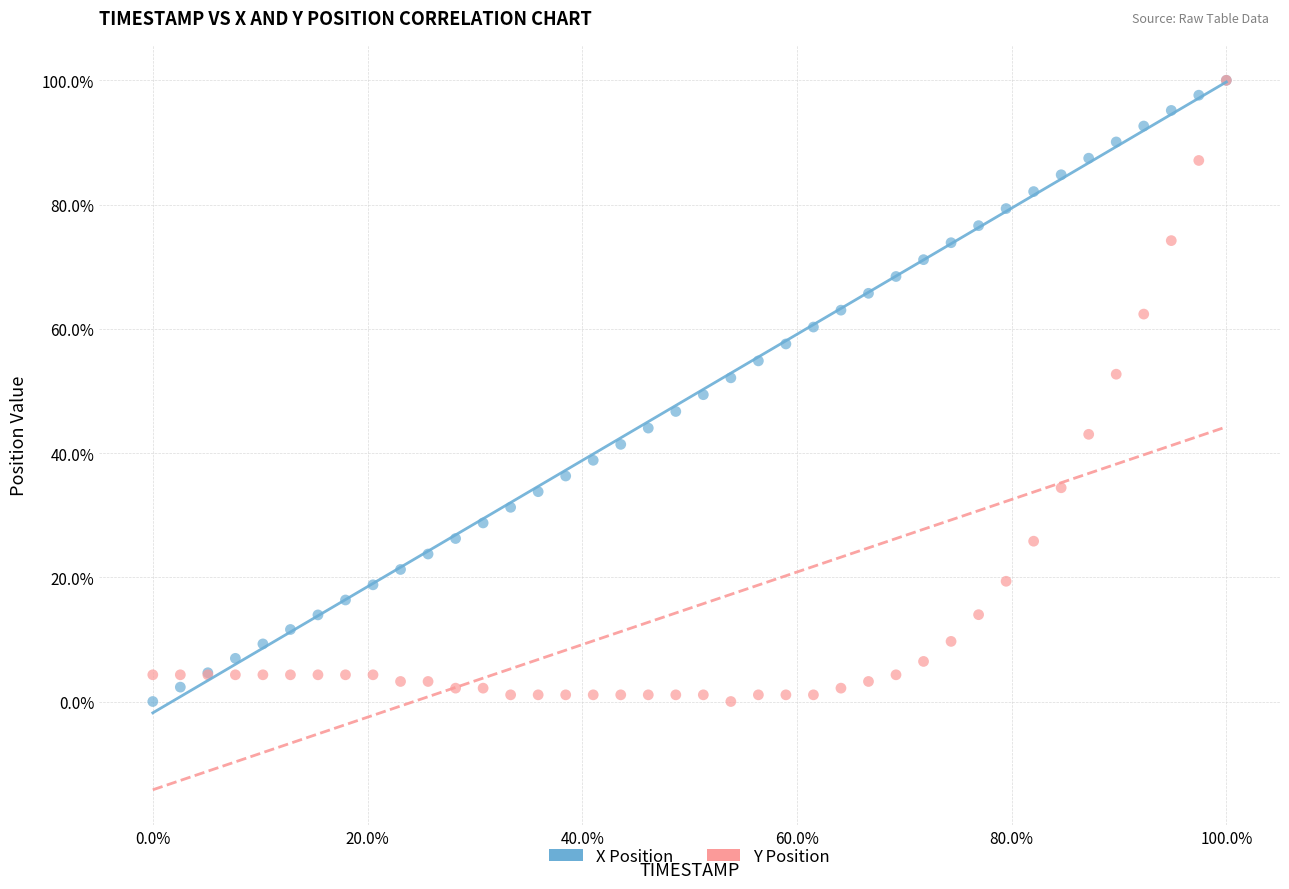

What are all the series names shown in the legend?

X Position, Y Position